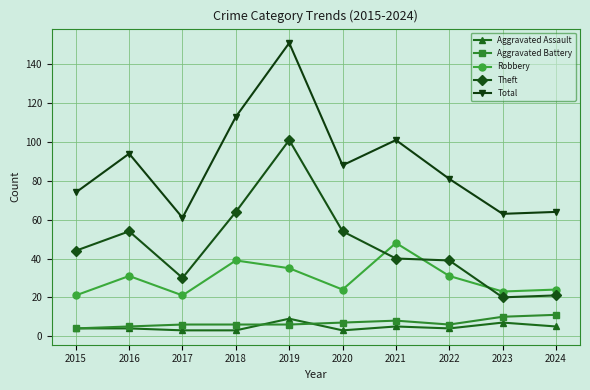

At which category does Robbery reach its first local peak?

2016